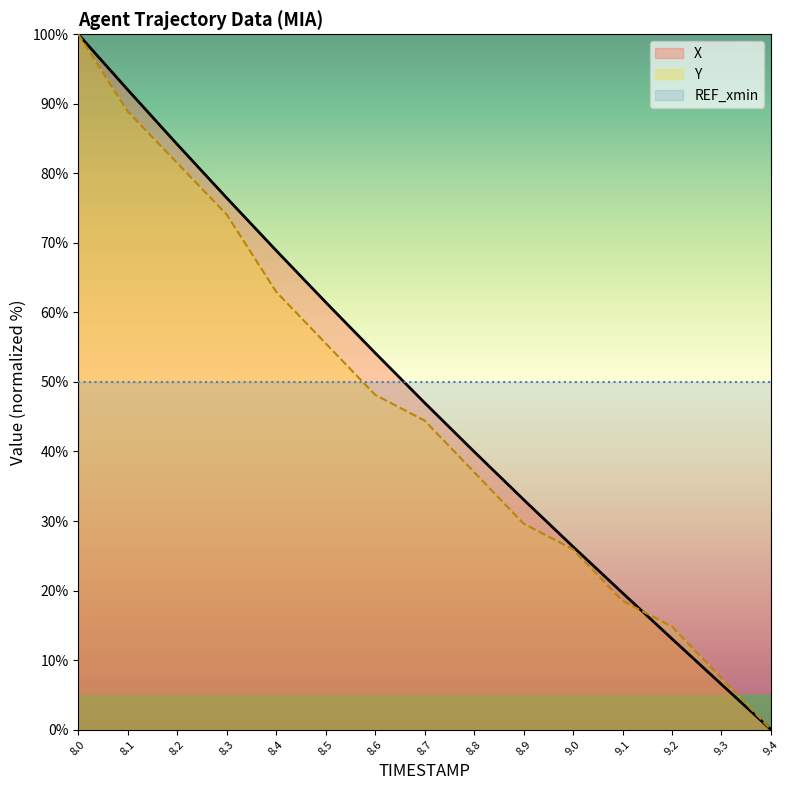

Reading left to right, transcribe all the data shown in this chart.

X: 100.0	92.0	84.2	76.5	68.9	61.5	54.2	47.0	40.0	33.1	26.3	19.7	13.1	6.5	0.0
Y: 100.0	88.9	81.5	74.1	63.0	55.6	48.1	44.4	37.0	29.6	25.9	18.5	14.8	7.4	0.0
REF_xmin: 50.0	50.0	50.0	50.0	50.0	50.0	50.0	50.0	50.0	50.0	50.0	50.0	50.0	50.0	50.0